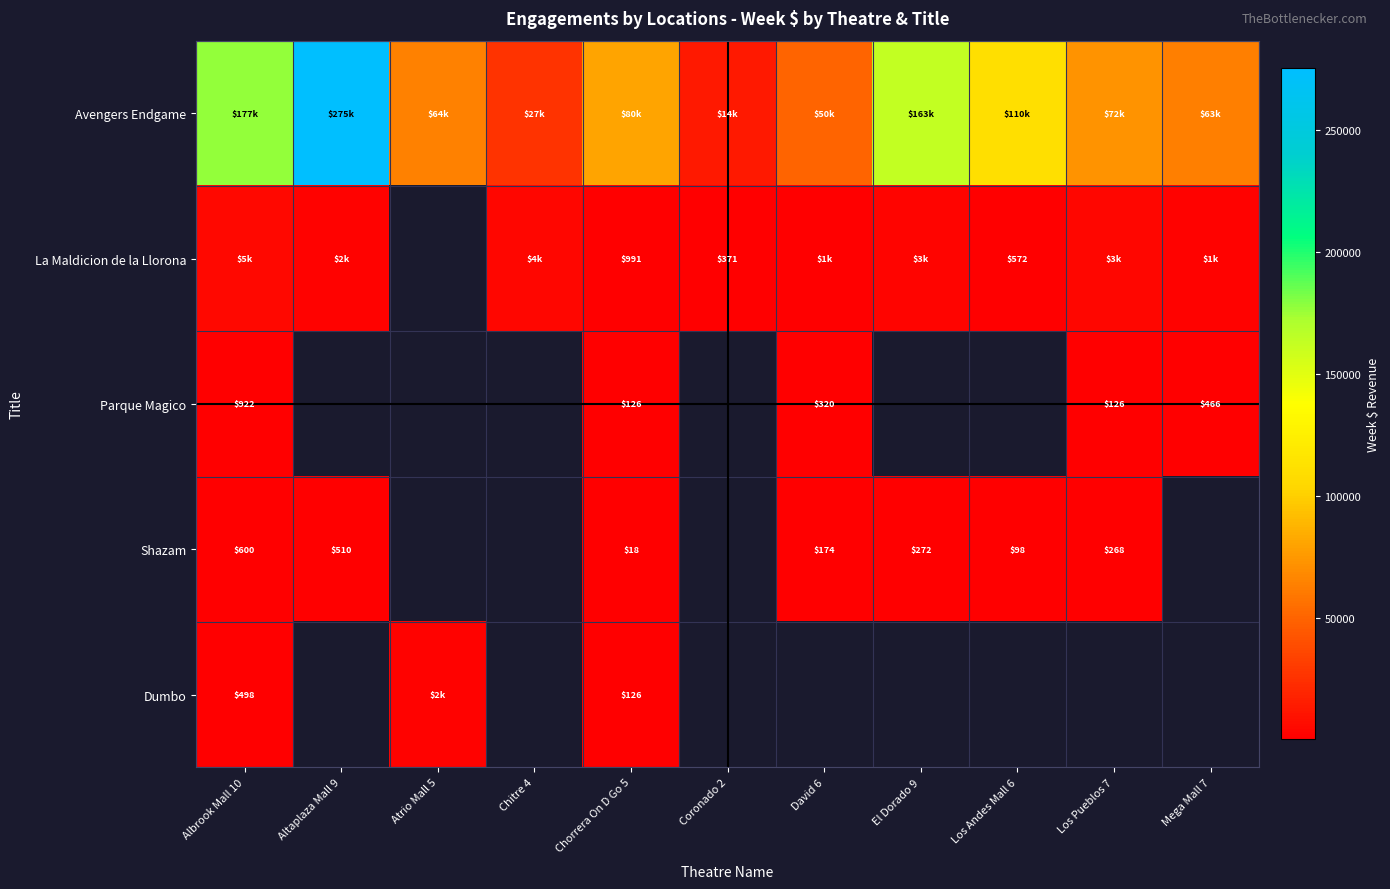

Is the value of Dumbo at Atrio Mall 5 greater than the value of Avengers Endgame at El Dorado 9?

No